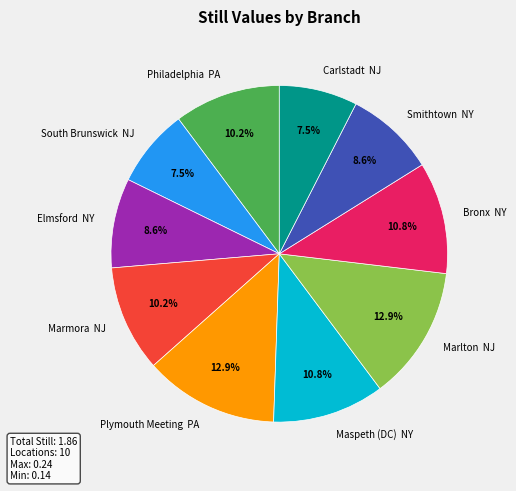

How many slices are in this pie chart?

10